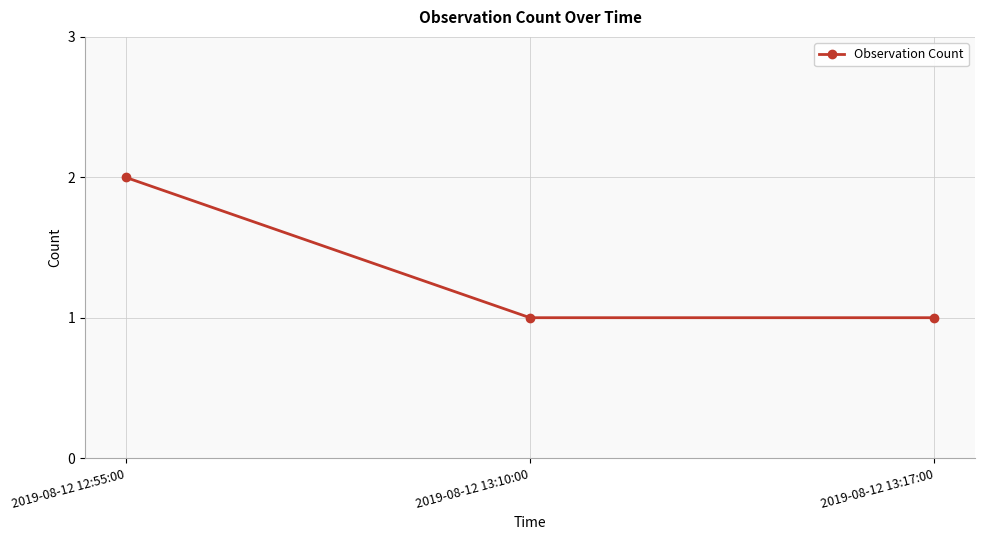

What position from the right is 2019-08-12 12:55:00?

3